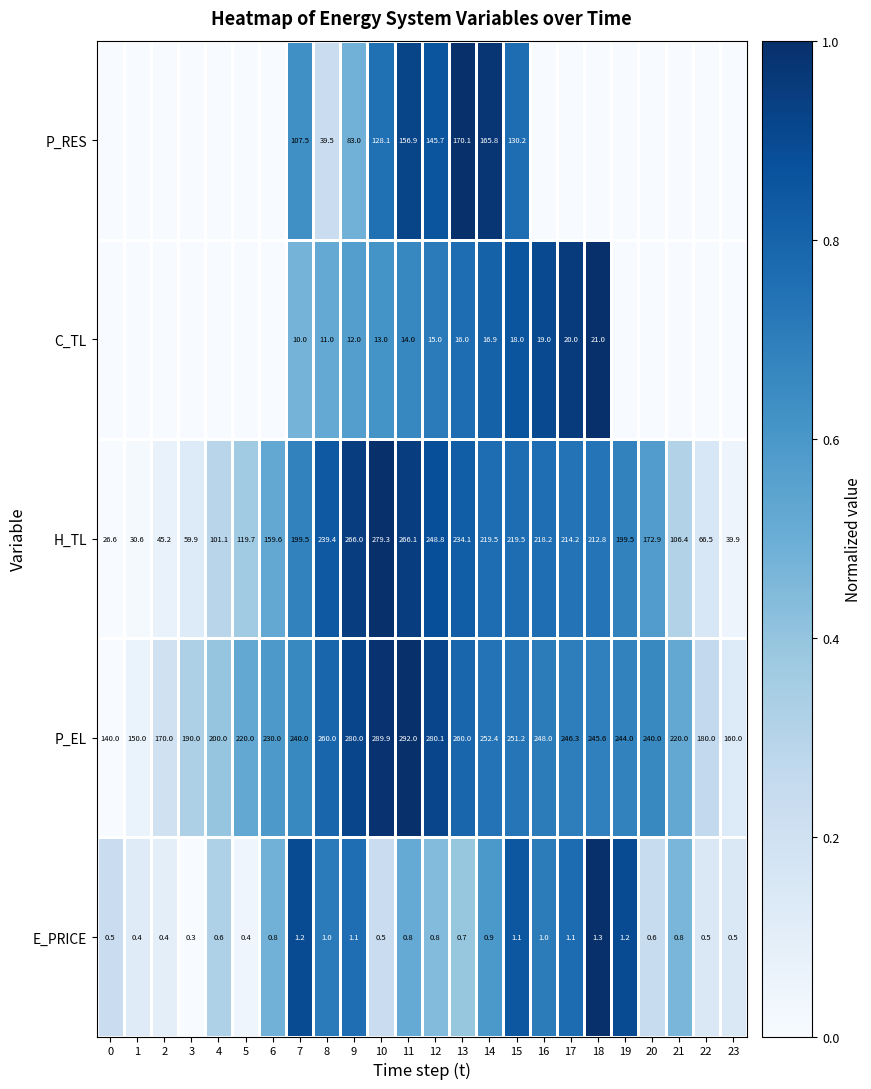

What is the difference between the H_TL values at 5 and 17?

94.5